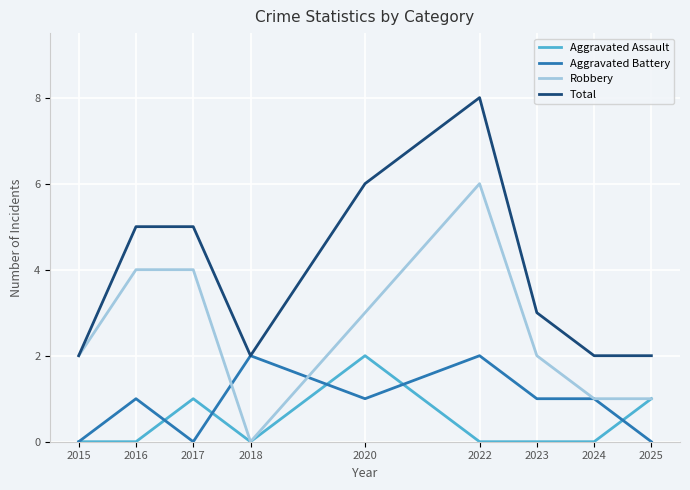

What is the maximum value for Total?

8